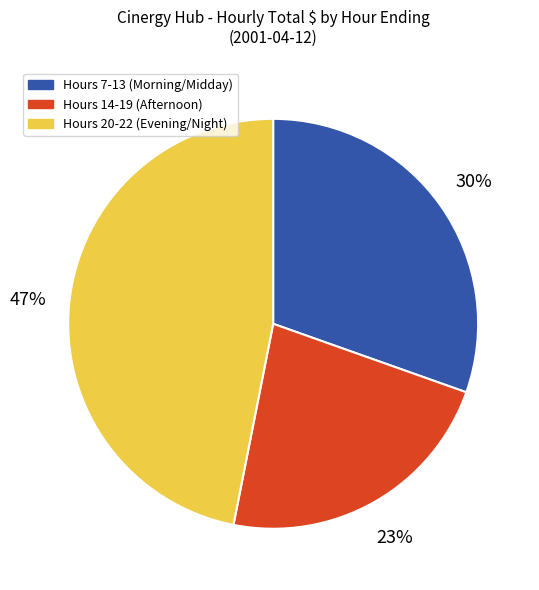

Does any single category account for the majority?

No